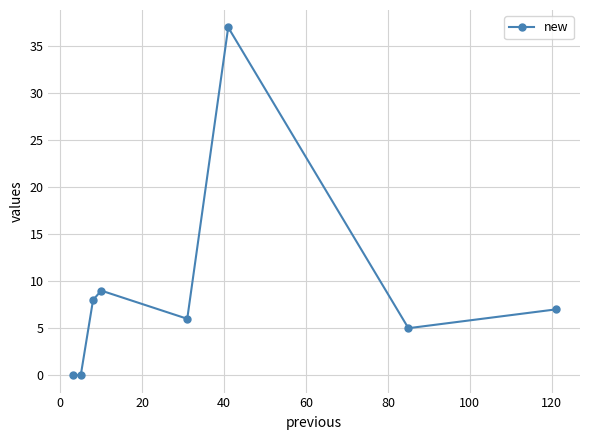

True or false: there are more than 2 points higher than both neighbors.

False